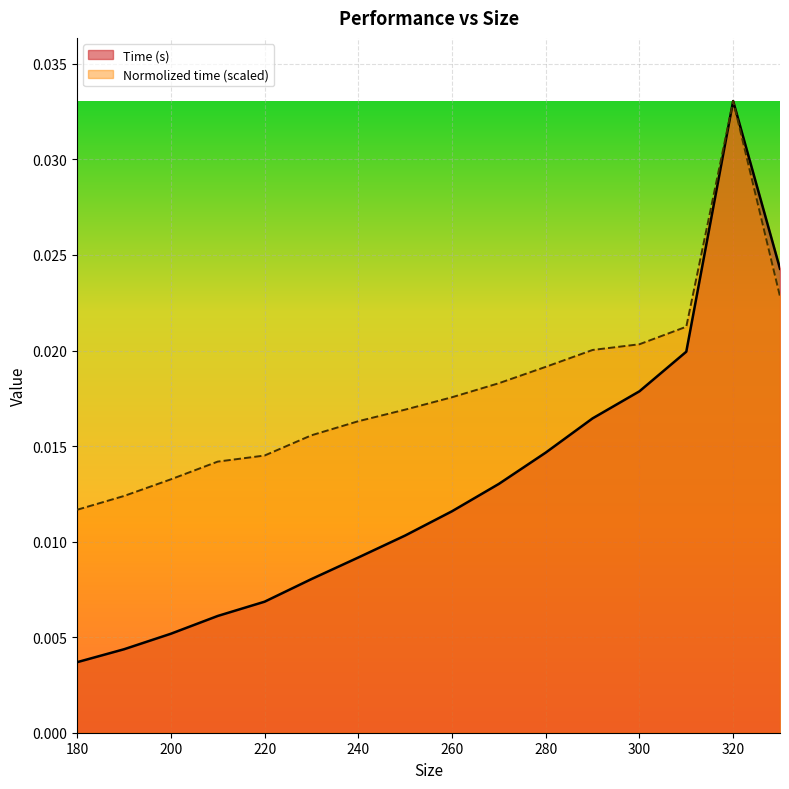

True or false: Normolized time and Time (s) intersect in this chart.

False